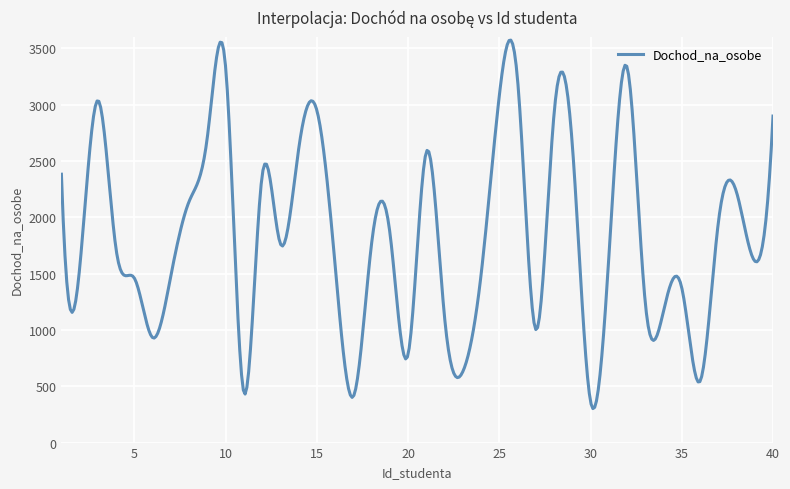

True or false: there are more than 1 points higher than both neighbors.

True